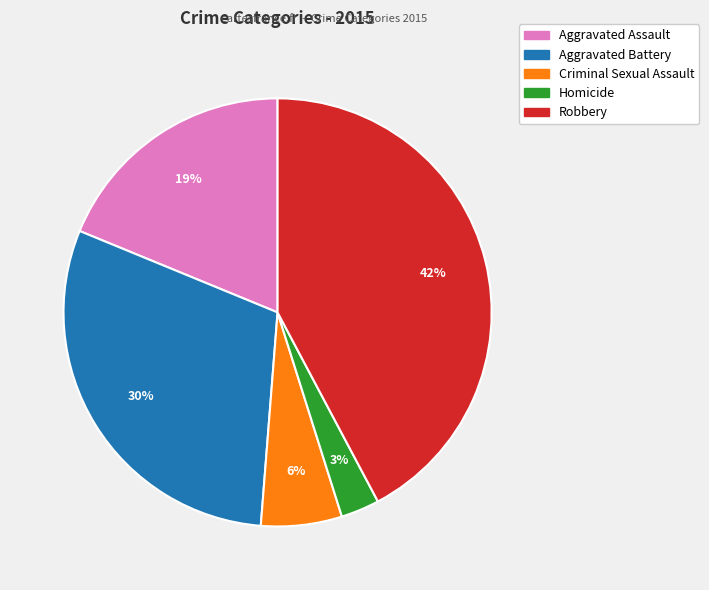

How many slices are in this pie chart?

5